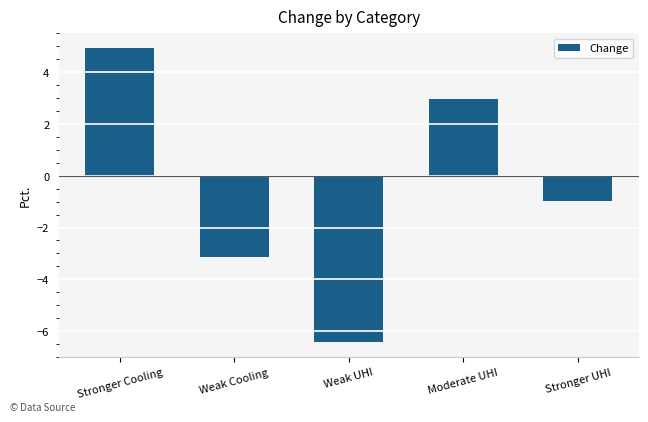

Is it true that the value at Moderate UHI is 2.9?

True